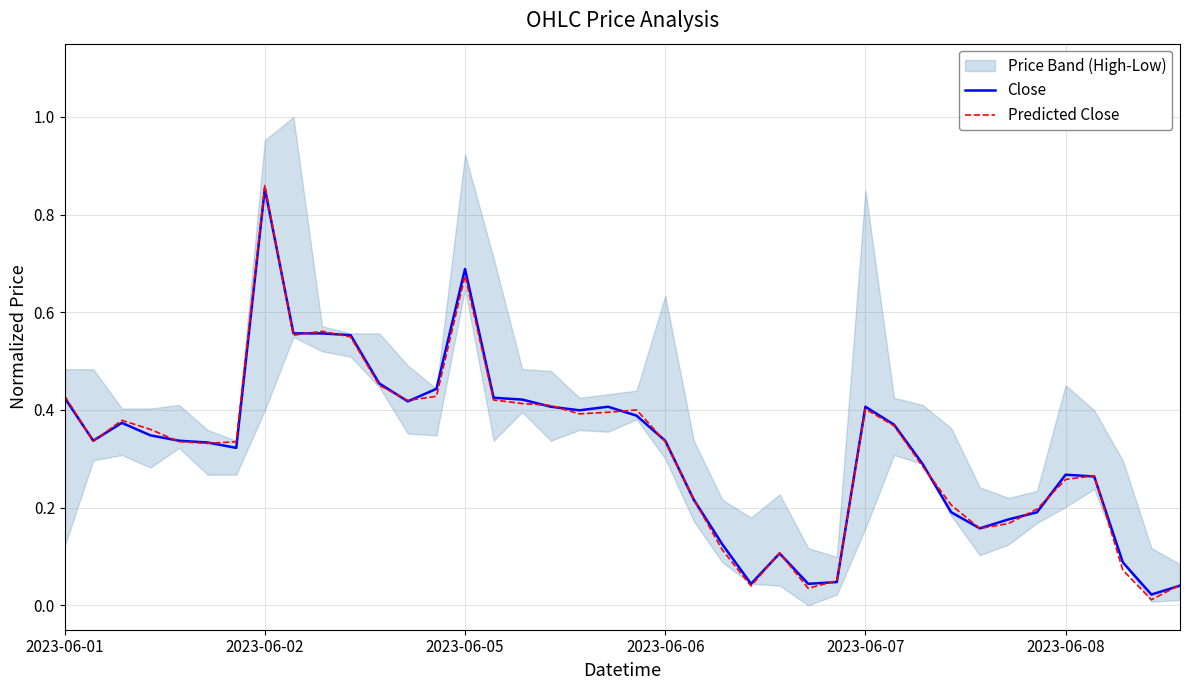

What is the total value across all series at 24?

0.1